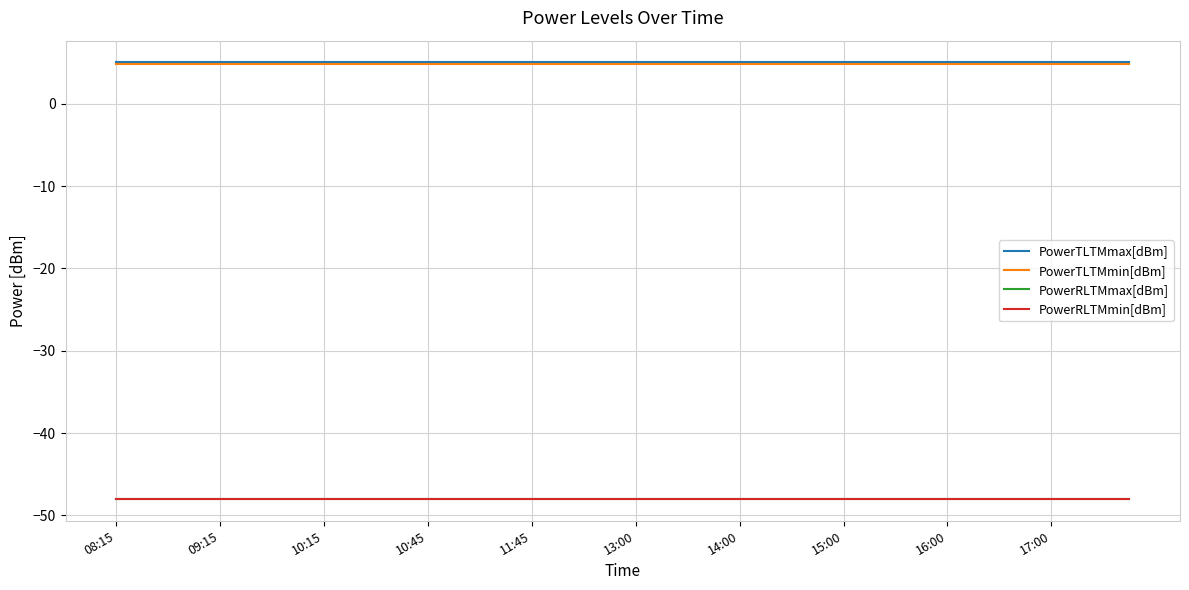

At which category is the sum across all series the highest?

08:15